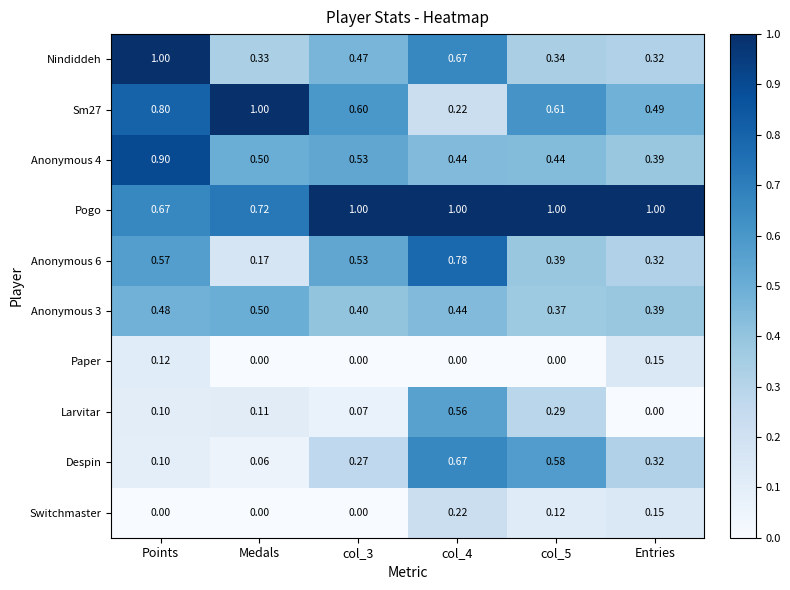

Where is Larvitar nearest to the value 0?

Entries